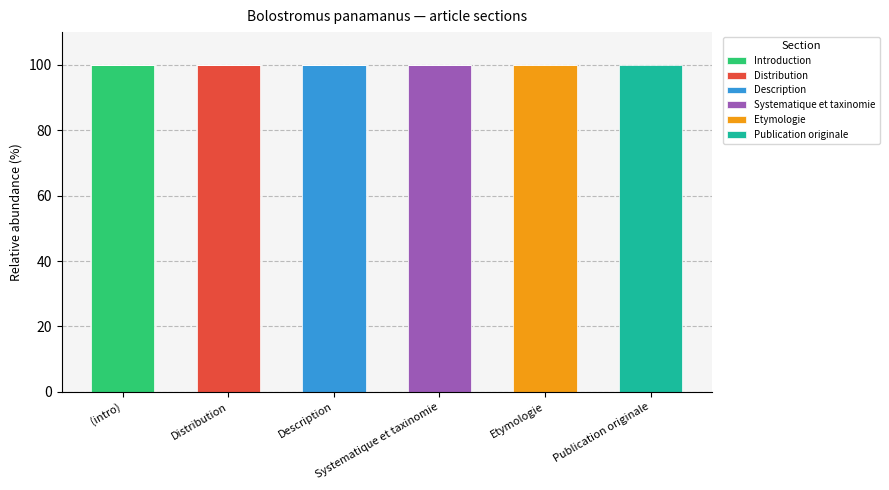

What is the highest value of the Introduction series?

100